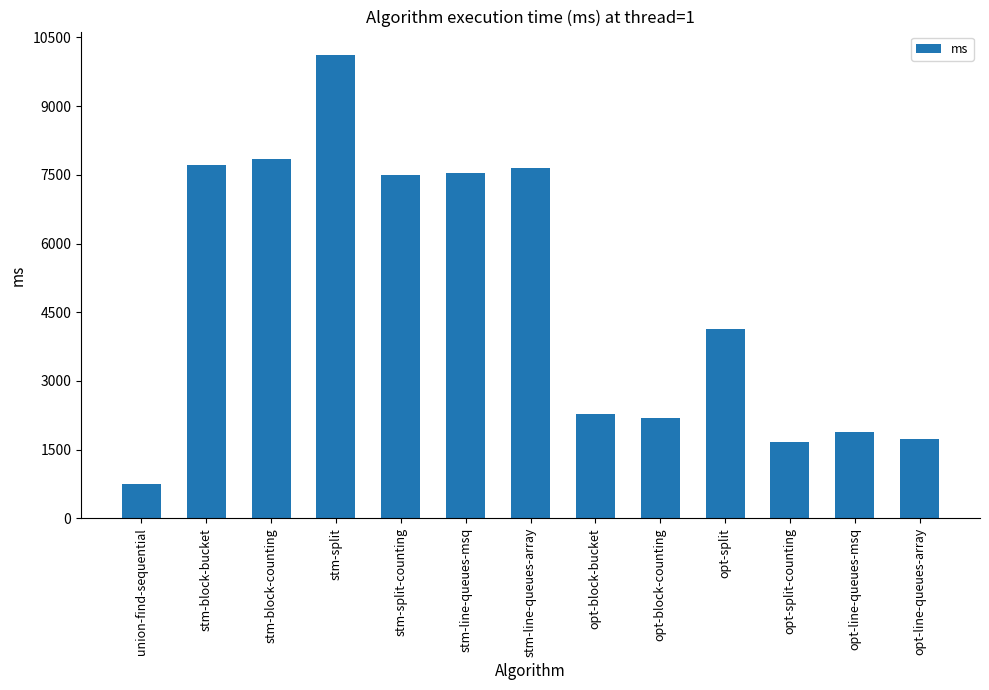

What is the difference between the values at opt-line-queues-msq and opt-split?

2245